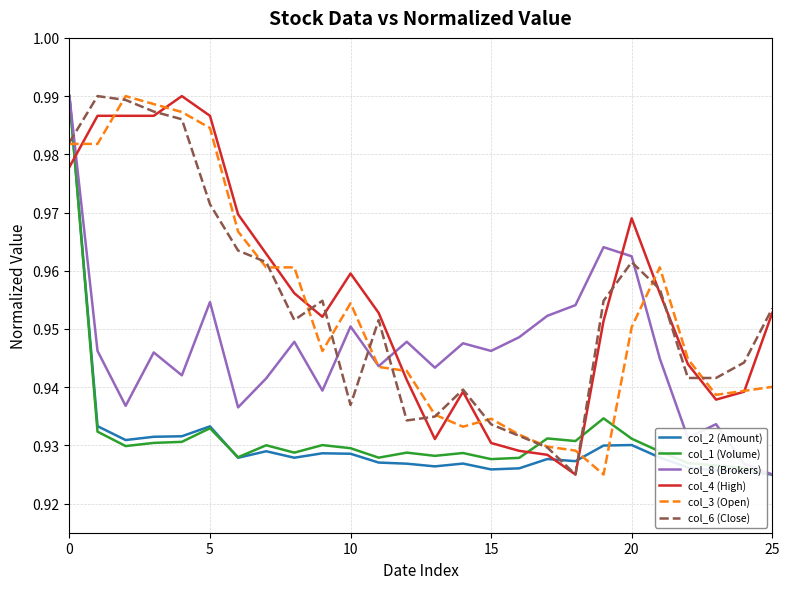

How many intersections are there between col_8 (Brokers) and col_4 (High)?

3